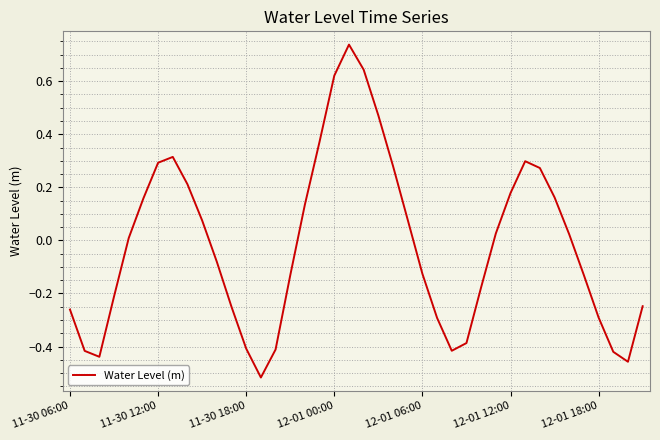

Count the number of categories in the chart.

40